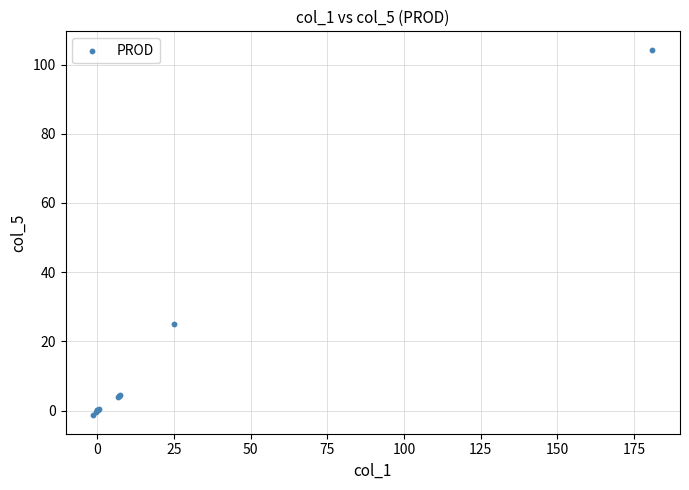

What Y value in the scatter plot is closest to 51?

25.0